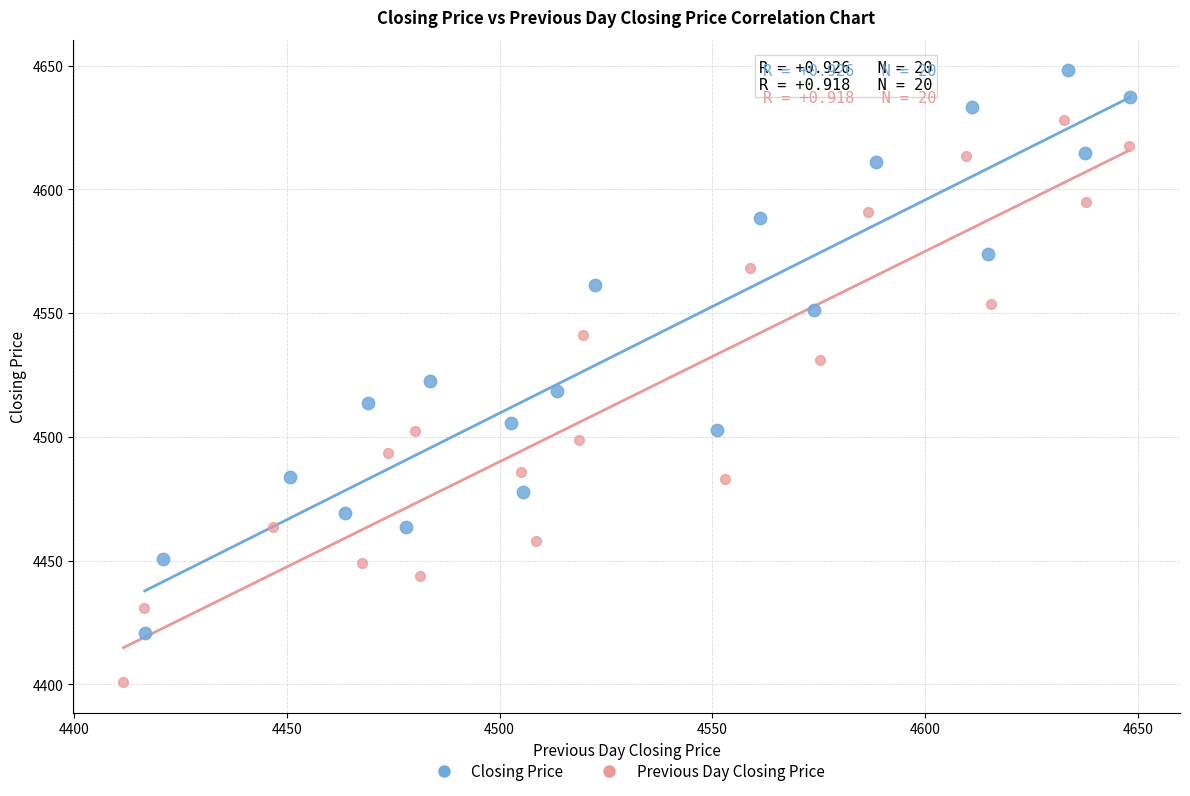

Which series contains the lowest Y value?

Previous Day Closing Price